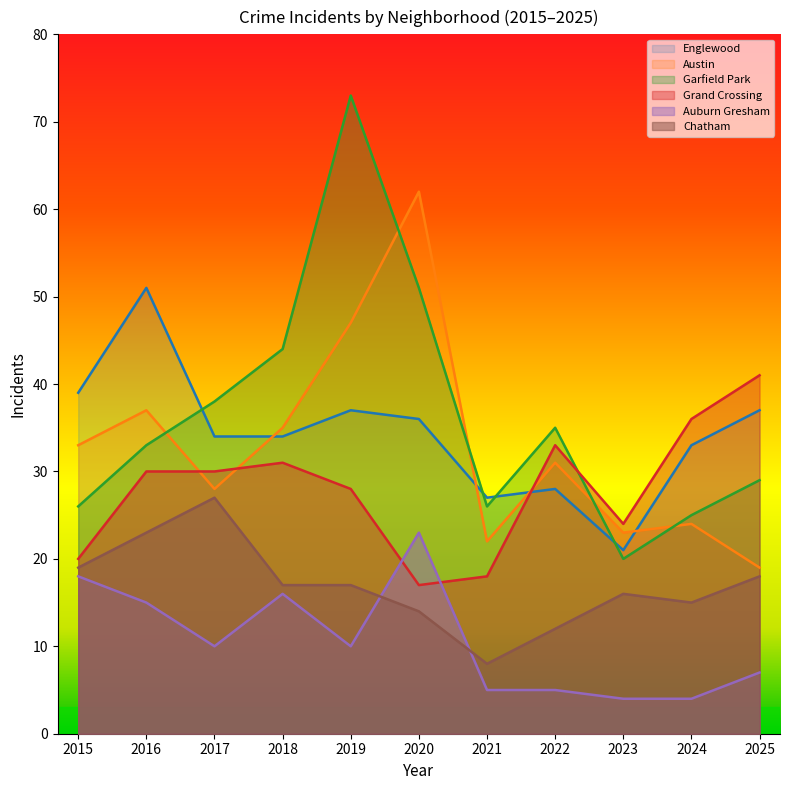

Which series has the largest total across all categories?

Garfield Park